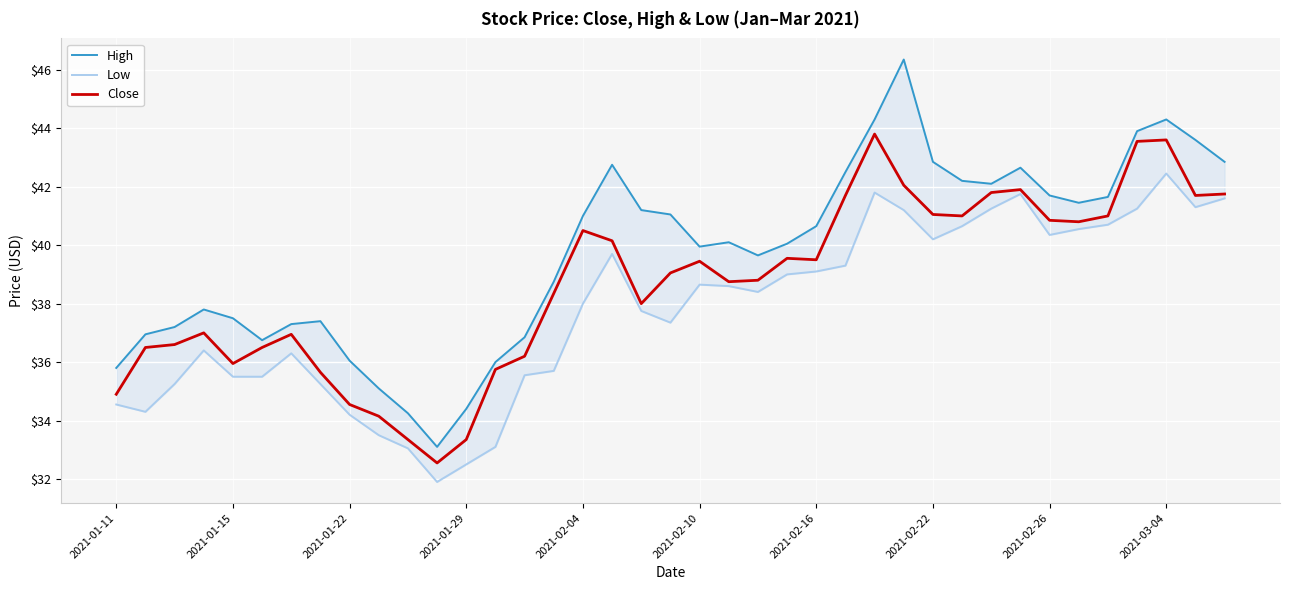

Which series has the largest total across all categories?

High